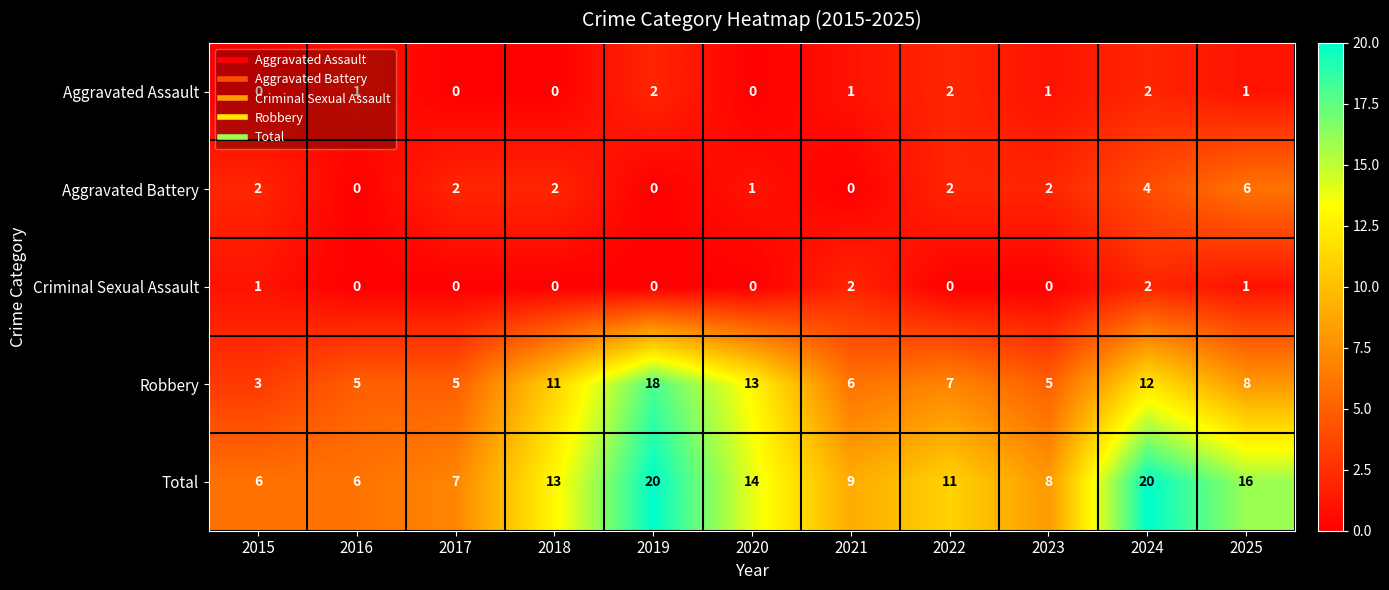

How many values in Criminal Sexual Assault are above zero?

4